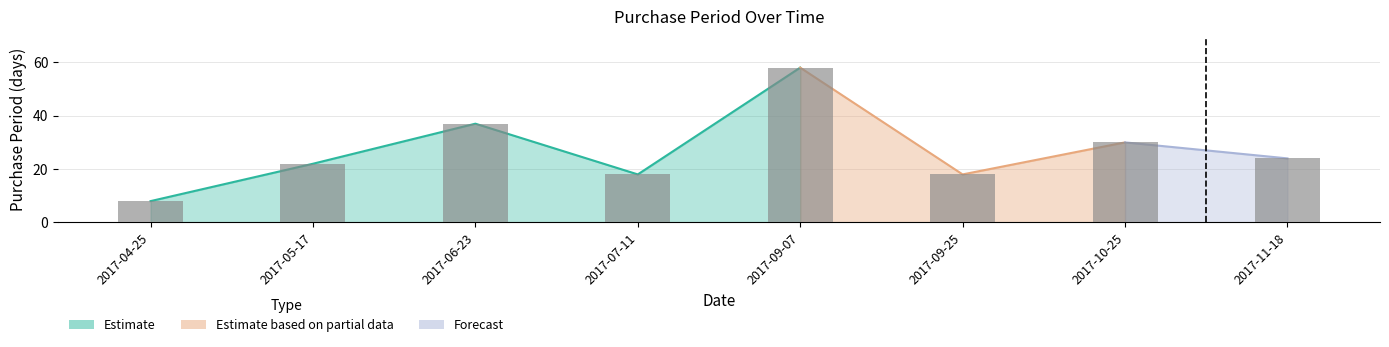

The value at 2017-11-18 is 24. True or false?

True